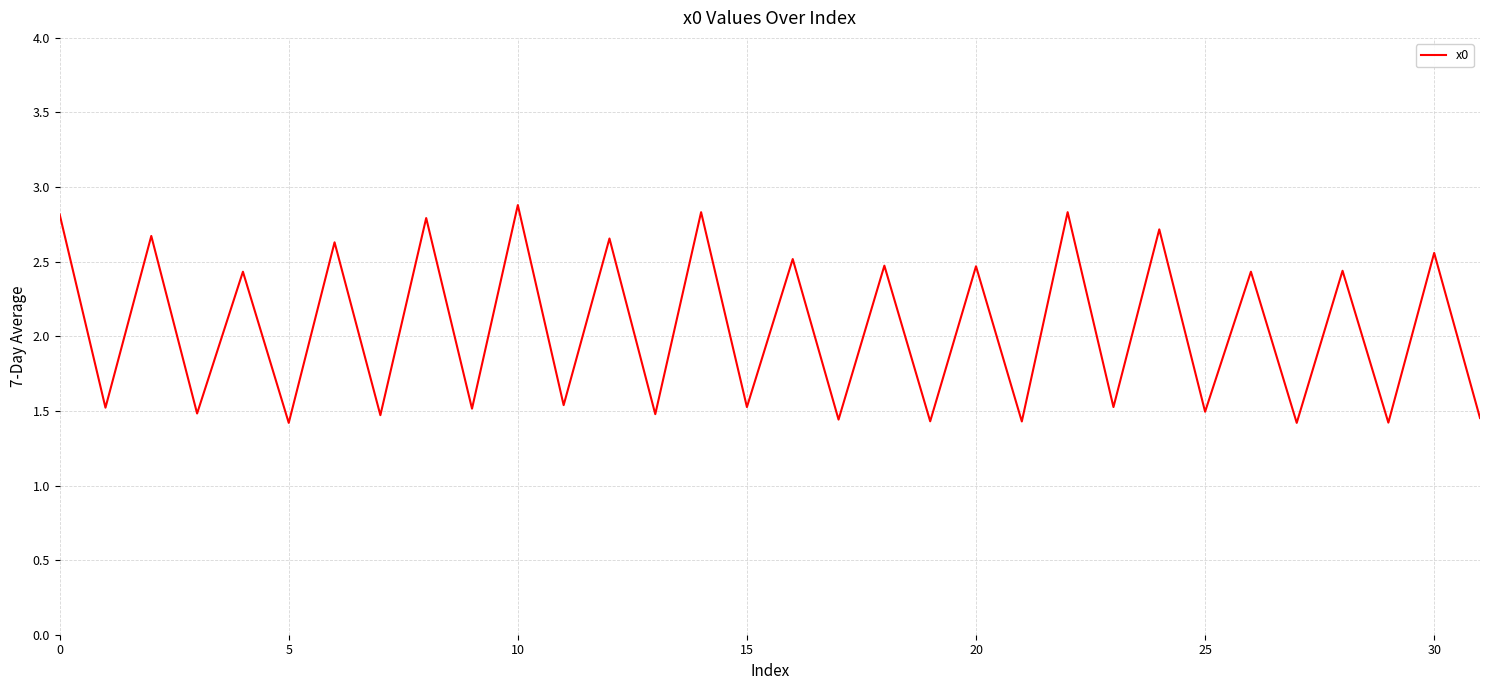

What is the greatest value displayed?

2.9